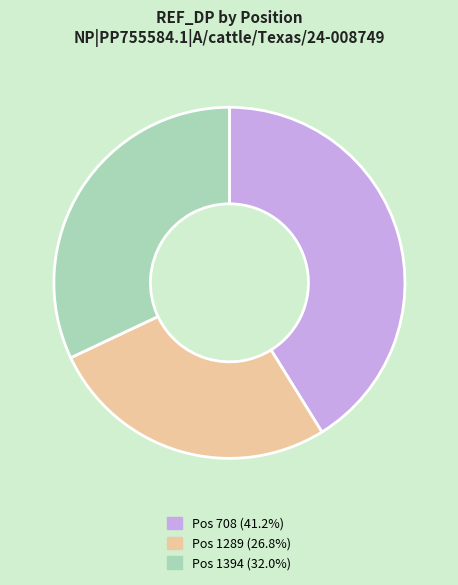

Is there a majority slice in this chart?

No